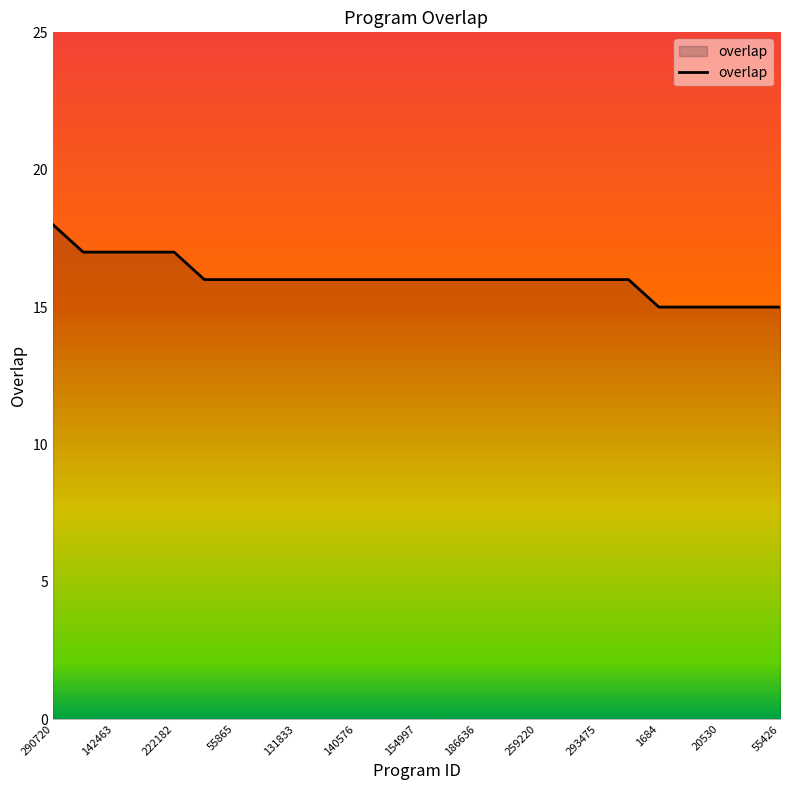

What is the greatest value displayed?

18